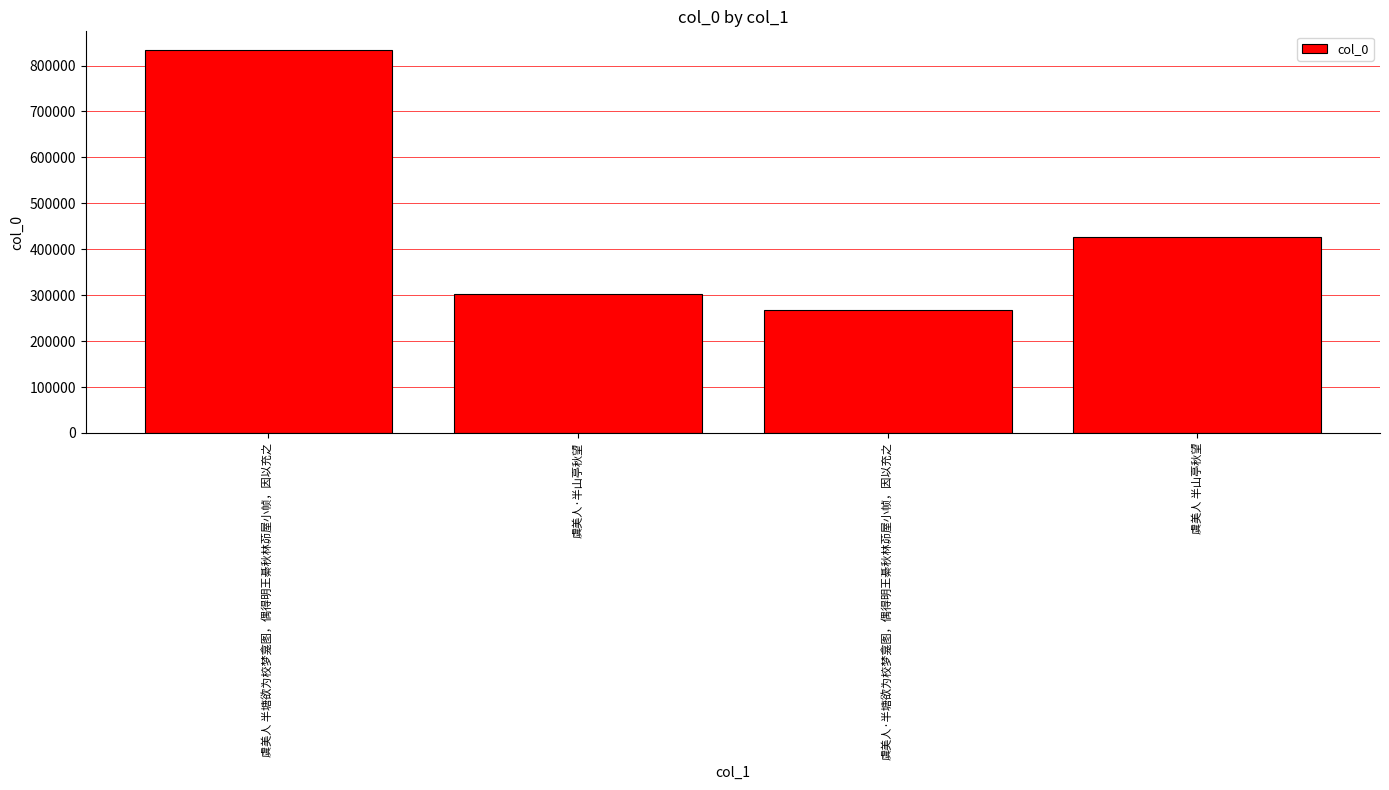

Is it true that the value at 虞美人 半塘欲为校梦龛图，偶得明王綦秋林茆屋小帧，因以充之 is 832807?

True